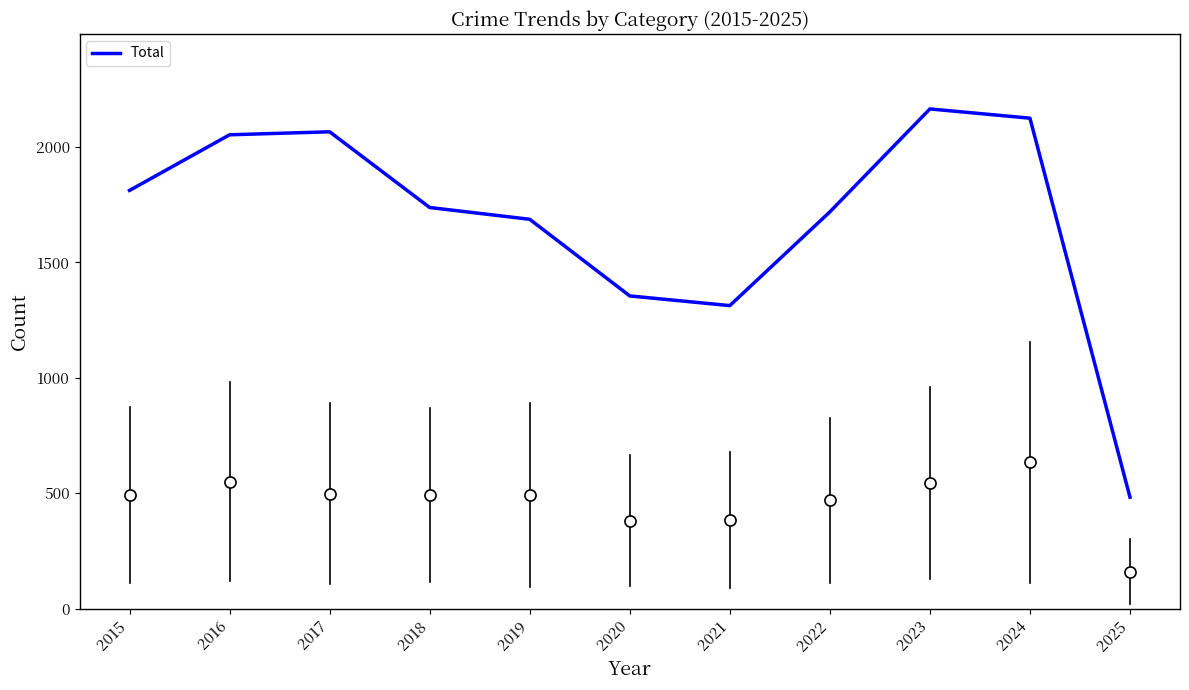

True or false: the data shows 1313 at 2021.

True